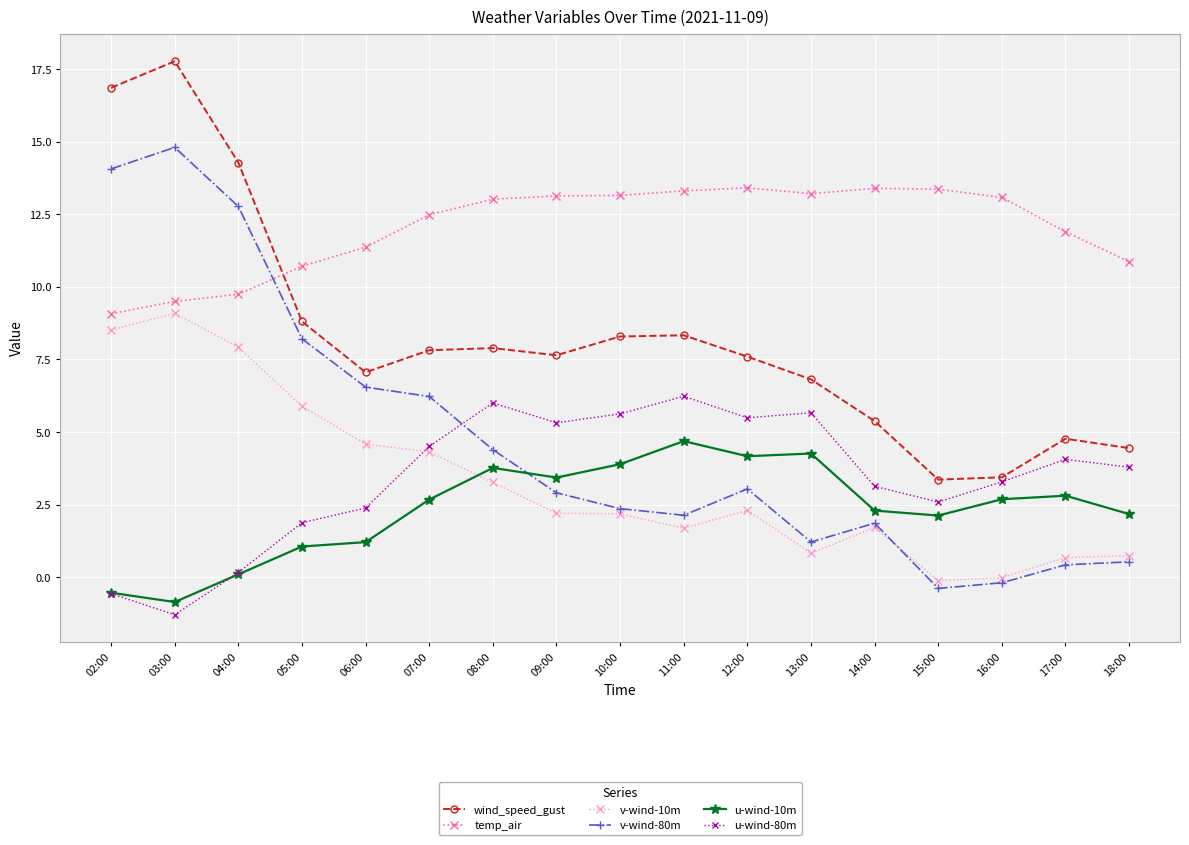

True or false: v-wind-10m has more than 0 points higher than both neighbors.

True